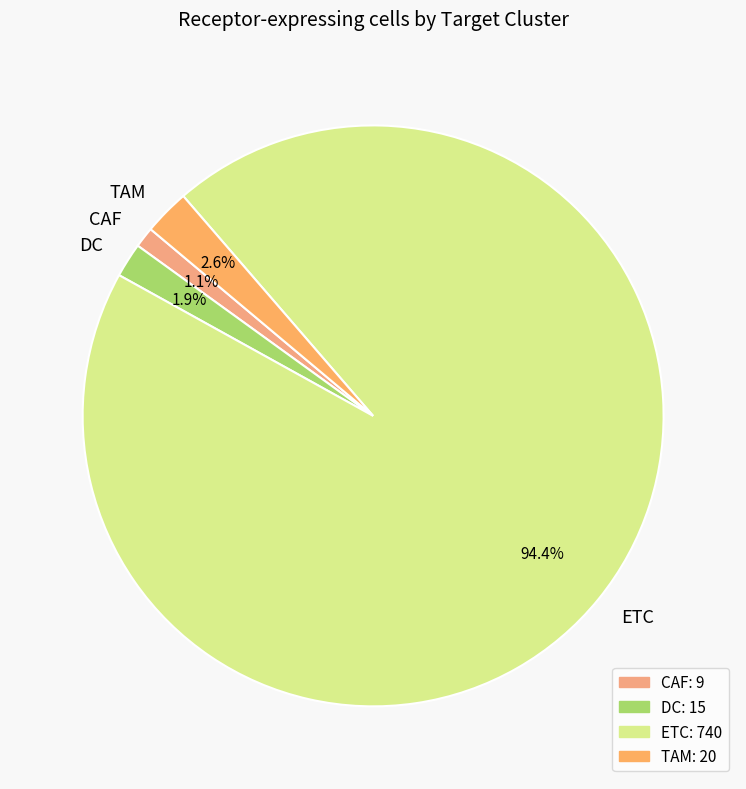

Count the number of slices in the pie.

4